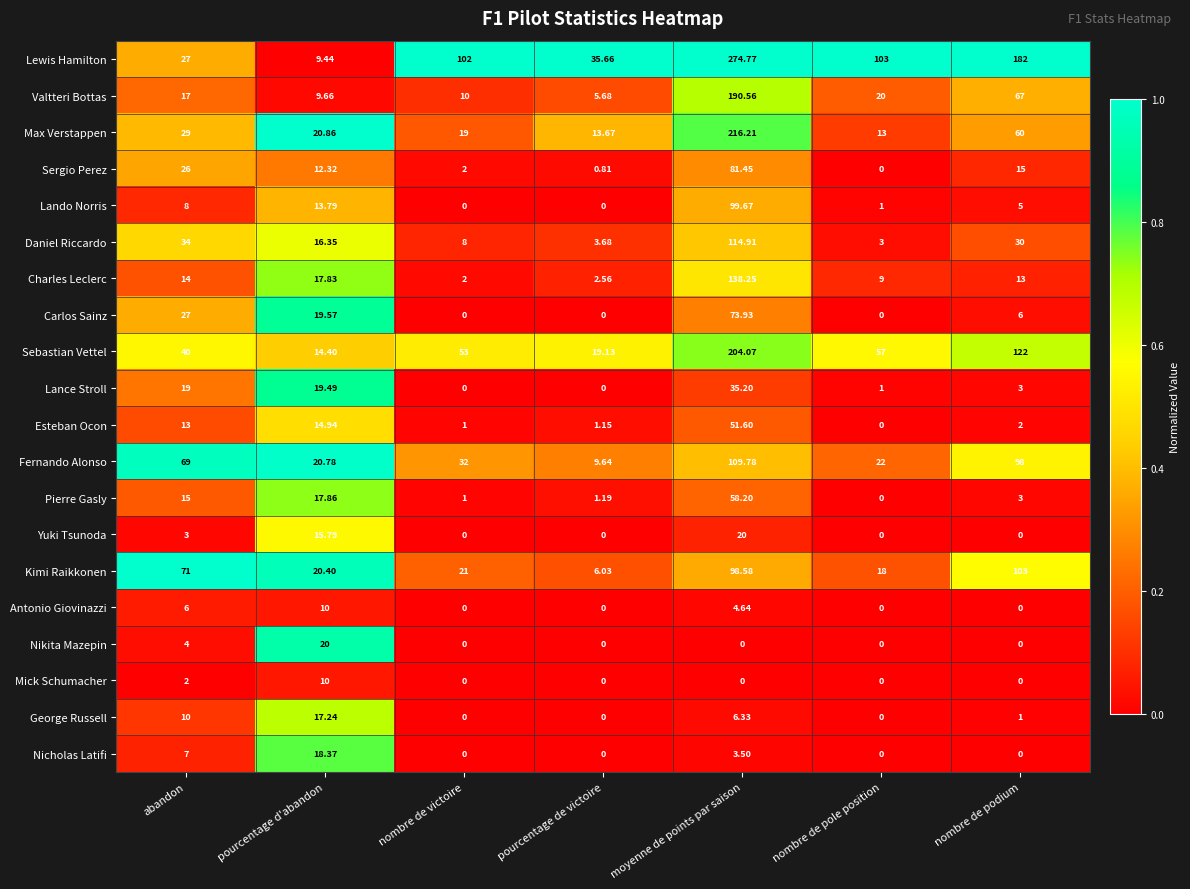

Rank the categories by Fernando Alonso value from highest to lowest.

moyenne de points par saison, nombre de podium, abandon, nombre de victoire, nombre de pole position, pourcentage d'abandon, pourcentage de victoire